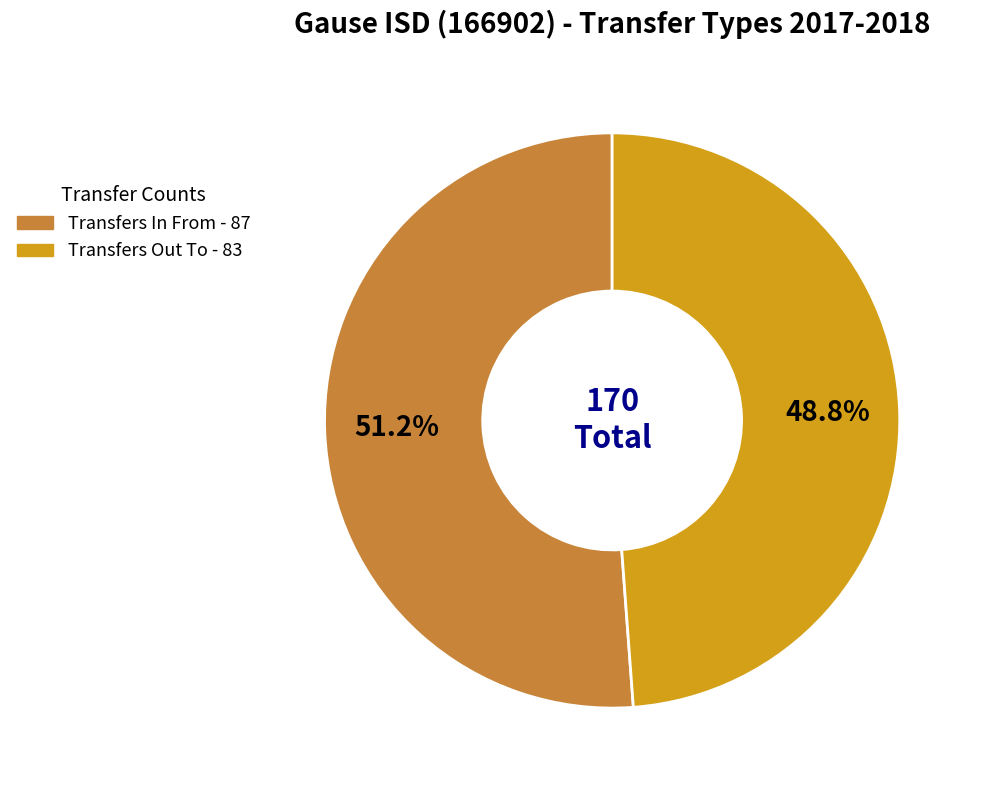

How many segments does this pie chart have?

2